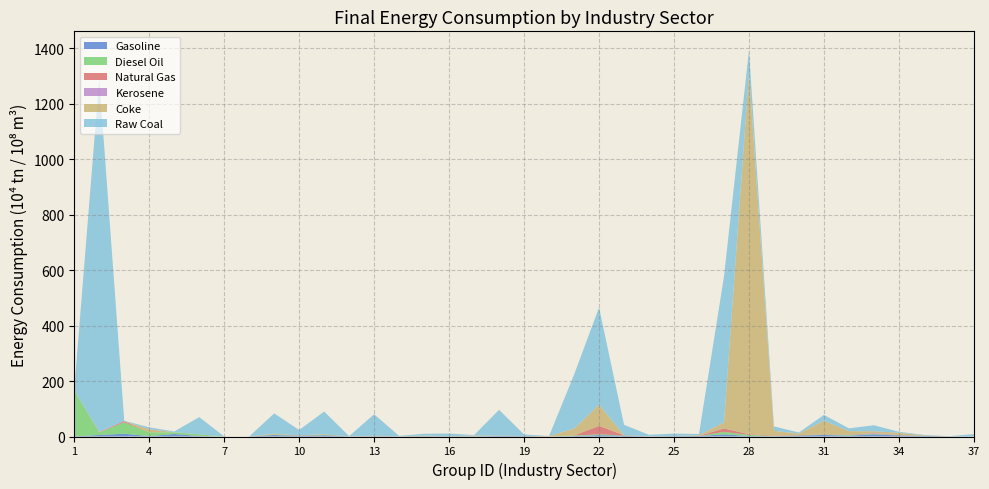

Reading left to right, list all the values displayed in this chart.

Gasoline: 1=0.7	2=5.4	3=10.0	4=1.4	5=9.0	6=1.6	7=0.0	8=0.0	9=5.4	10=2.4	11=4.5	12=0.2	13=1.0	14=0.4	15=0.8	16=0.9	17=0.7	18=2.1	19=1.5	20=0.0	21=1.5	22=4.9	23=2.9	24=0.1	25=1.3	26=1.8	27=7.7	28=1.8	29=0.9	30=3.6	31=5.5	32=3.0	33=7.9	34=3.8	35=2.5	36=0.5	37=0.1
Raw Coal: 1=6.4	2=1272.0	3=1.2	4=7.0	5=2.5	6=62.0	7=0.0	8=0.0	9=73.2	10=19.2	11=81.4	12=1.1	13=77.4	14=1.7	15=7.1	16=9.3	17=1.7	18=92.7	19=5.2	20=0.0	21=194.3	22=350.7	23=36.8	24=5.7	25=8.8	26=4.2	27=525.7	28=80.1	29=15.9	30=3.8	31=20.7	32=10.0	33=21.7	34=3.5	35=1.5	36=0.4	37=8.4
Diesel Oil: 1=165.3	2=9.2	3=41.1	4=13.6	5=6.3	6=6.2	7=0.1	8=0.0	9=1.6	10=0.6	11=1.6	12=0.0	13=0.5	14=0.1	15=0.2	16=0.5	17=0.2	18=1.1	19=0.2	20=0.0	21=1.9	22=2.8	23=0.7	24=0.1	25=0.1	26=0.2	27=8.8	28=4.2	29=0.8	30=0.4	31=1.5	32=2.5	33=1.8	34=0.4	35=0.2	36=0.0	37=0.1
Natural Gas: 1=0.0	2=1.0	3=4.5	4=0.0	5=0.0	6=0.1	7=0.0	8=0.0	9=0.8	10=0.7	11=0.7	12=0.0	13=0.9	14=0.0	15=0.4	16=0.1	17=0.2	18=0.2	19=0.1	20=0.0	21=0.3	22=30.7	23=0.8	24=0.2	25=0.1	26=0.2	27=12.6	28=2.3	29=1.7	30=0.9	31=1.1	32=1.6	33=1.3	34=0.7	35=0.2	36=0.0	37=0.0
Kerosene: 1=0.1	2=0.2	3=0.0	4=0.0	5=0.0	6=0.0	7=0.0	8=0.0	9=0.0	10=0.0	11=0.0	12=0.0	13=0.0	14=0.0	15=0.0	16=0.0	17=0.0	18=0.0	19=0.0	20=0.0	21=0.0	22=0.1	23=0.0	24=0.0	25=0.0	26=0.0	27=0.0	28=0.0	29=0.0	30=0.0	31=0.1	32=0.0	33=1.6	34=0.0	35=0.0	36=0.1	37=0.0
Coke: 1=0.0	2=0.9	3=0.0	4=11.1	5=0.3	6=0.0	7=0.0	8=0.0	9=2.3	10=0.6	11=1.7	12=0.0	13=0.5	14=0.0	15=1.6	16=0.0	17=2.2	18=0.3	19=0.2	20=1.7	21=24.7	22=75.9	23=1.0	24=0.0	25=0.2	26=2.6	27=22.1	28=1302.9	29=17.0	30=5.8	31=49.0	32=12.3	33=6.3	34=8.6	35=1.4	36=0.0	37=0.0